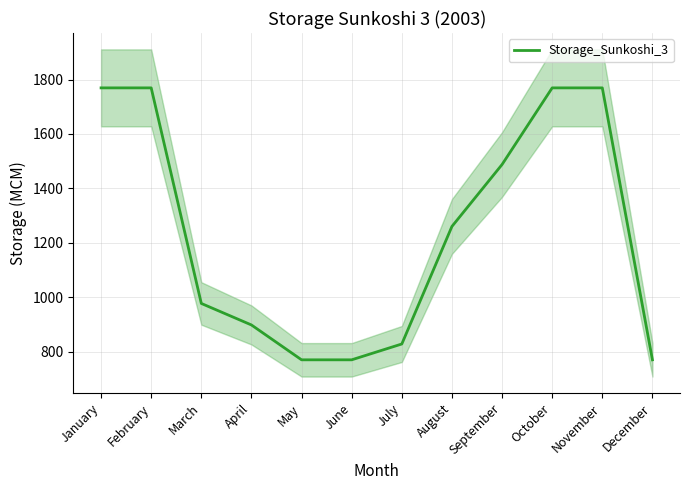

What is the difference between the values at March and June?

207.3